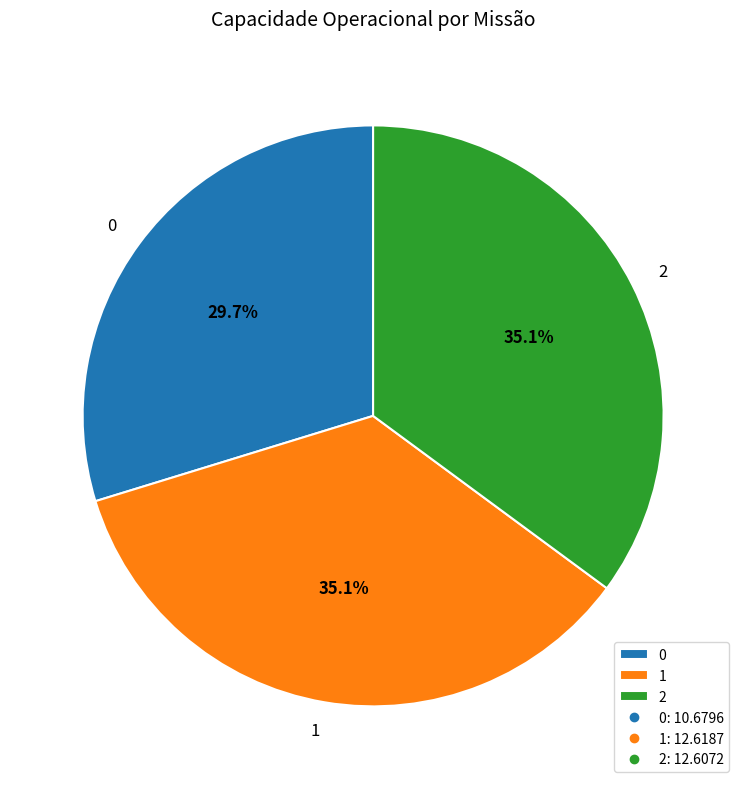

Which has a higher value, 2 or 0?

2